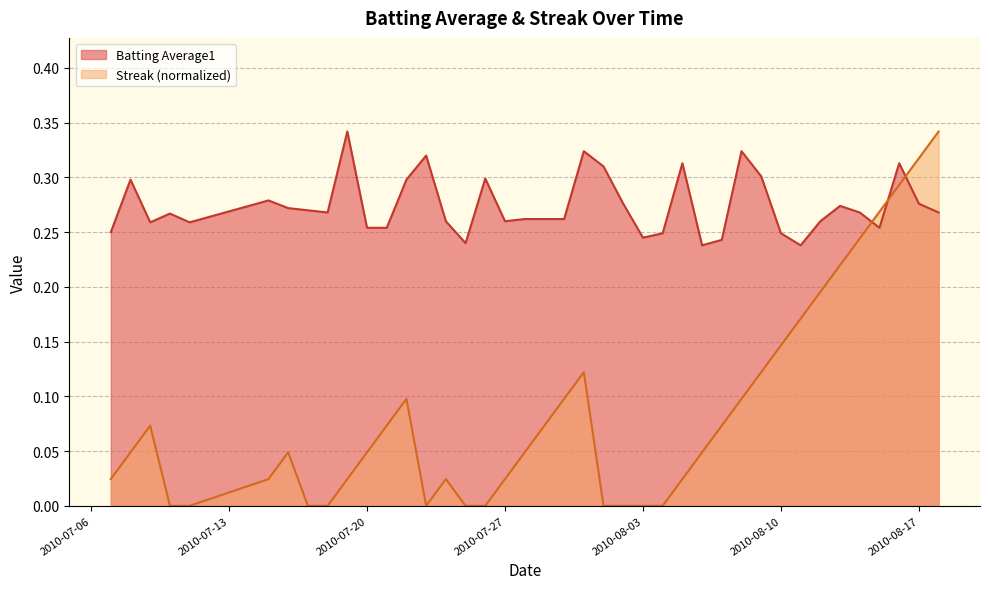

True or false: Batting Average1 has a value of 0.3 at 2010-07-28.

True